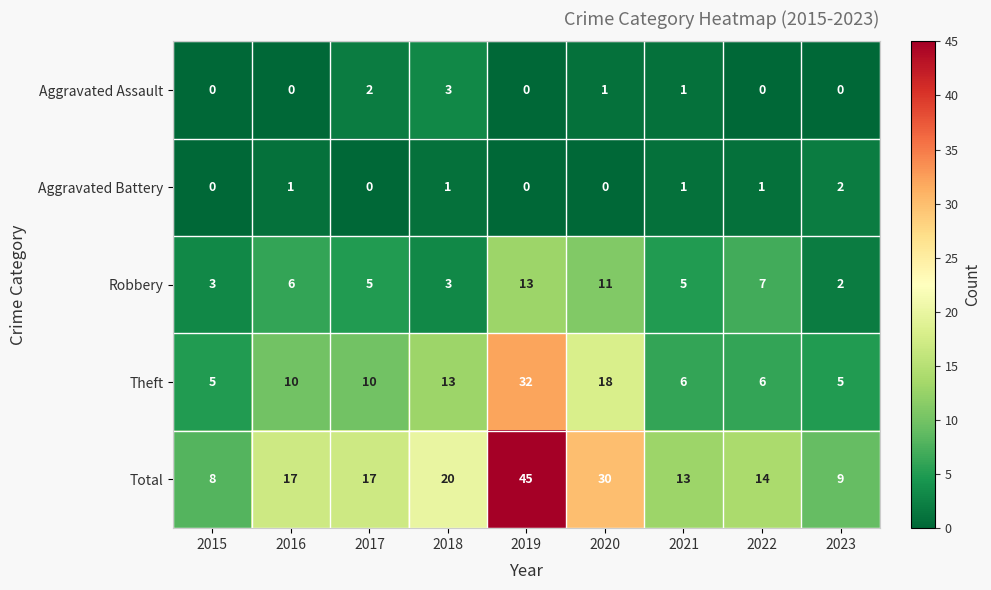

The value of Aggravated Battery at 2018 is 2. True or false?

False